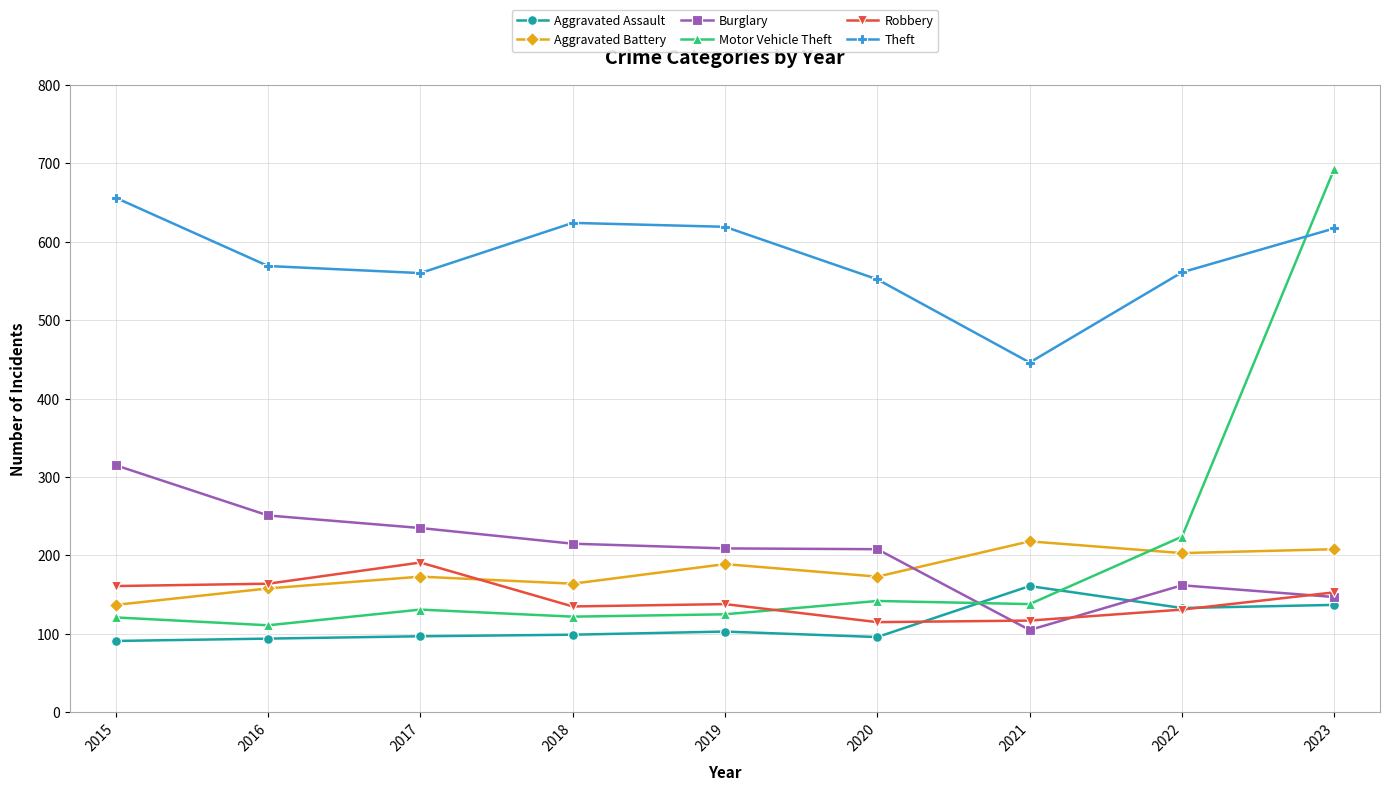

Is the value of Theft at 2015 greater than the value of Motor Vehicle Theft at 2022?

Yes